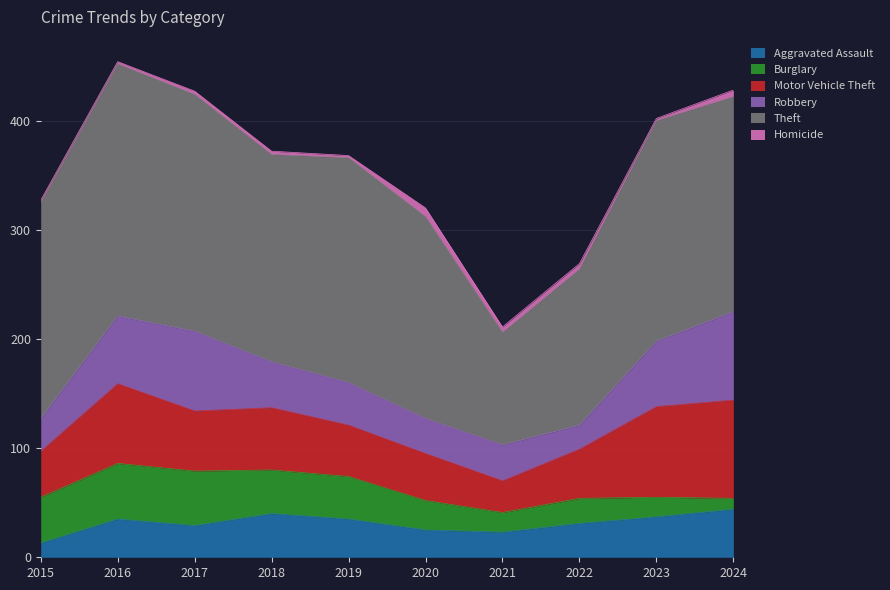

How many categories are shown in the chart?

10